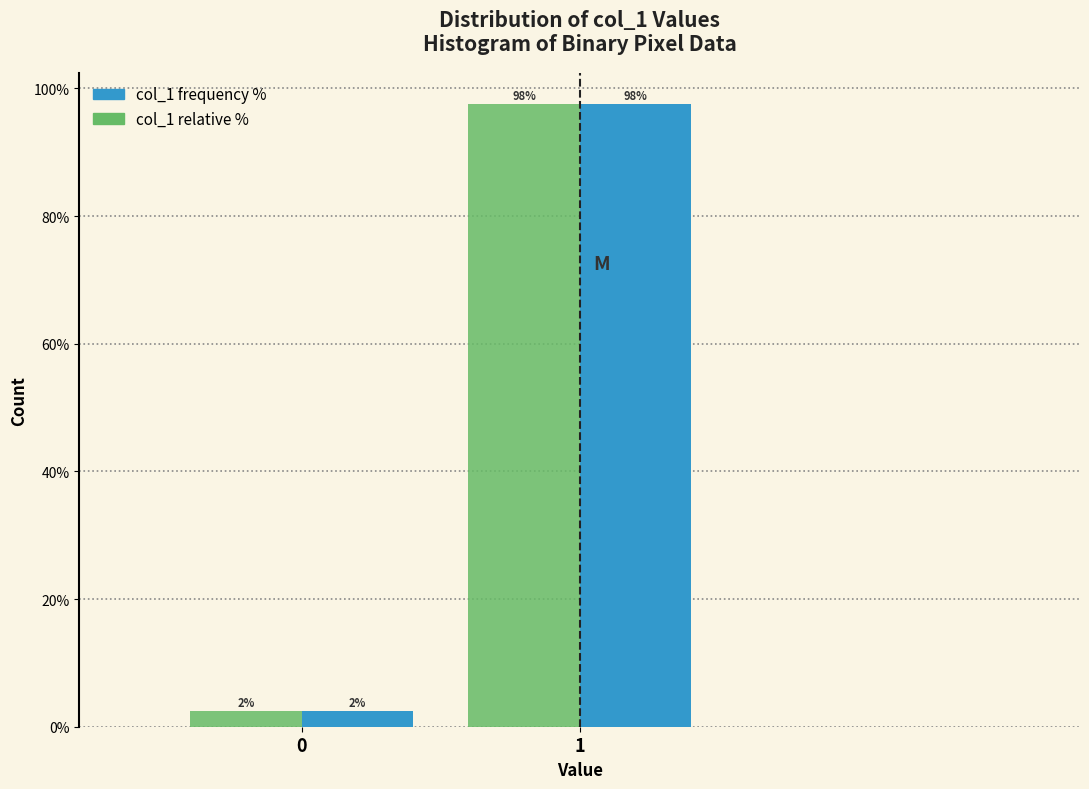

What is the smallest value displayed?

2.4